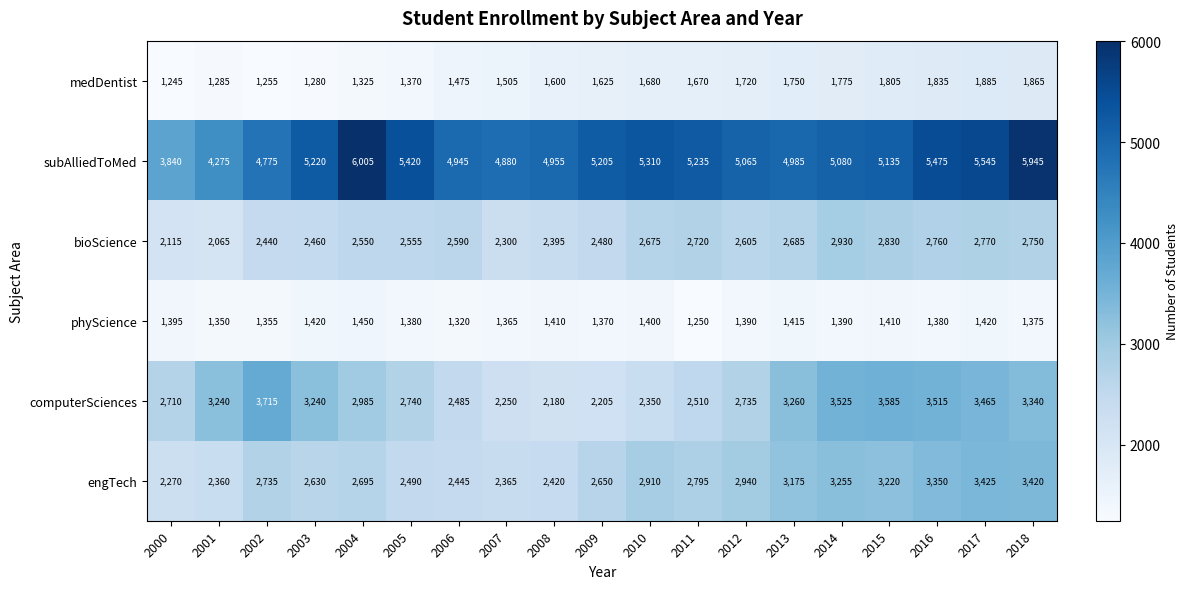

What is the spread (max minus min) of values at 2017?

4125